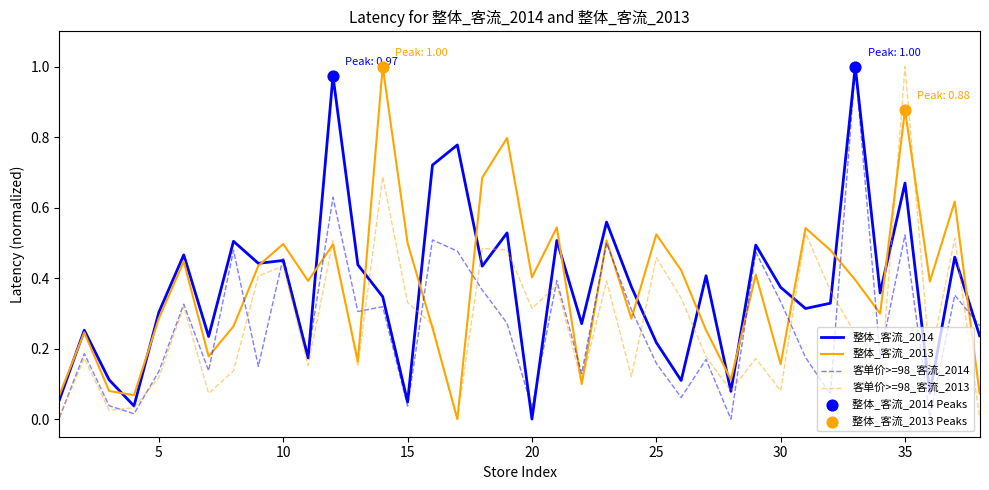

How many lines are shown in the chart?

4